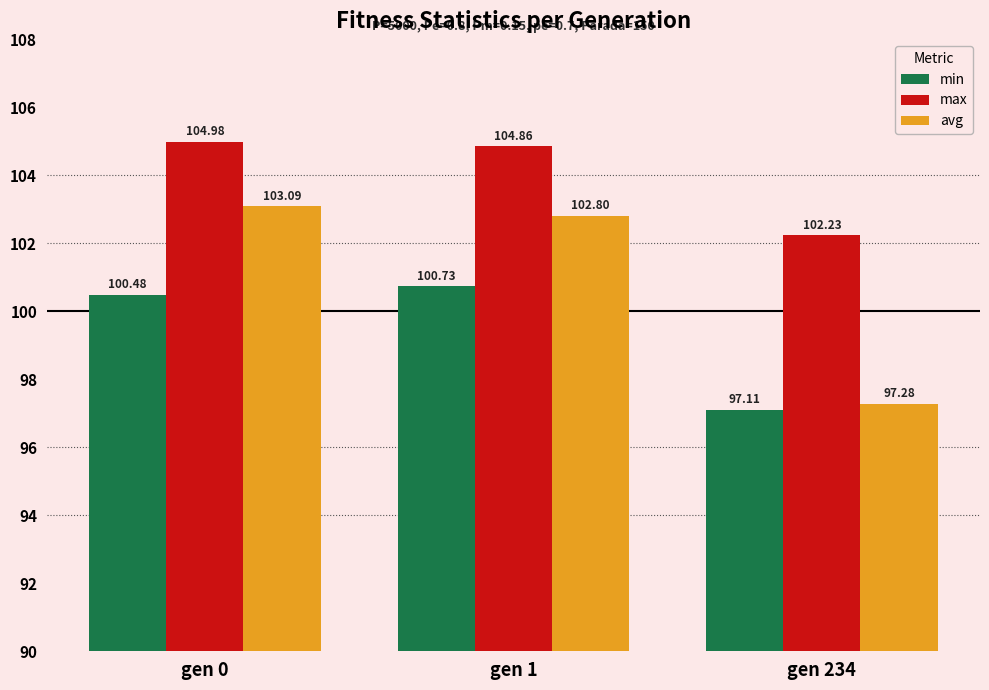

Is it true that max equals 105.0 at gen 0?

True